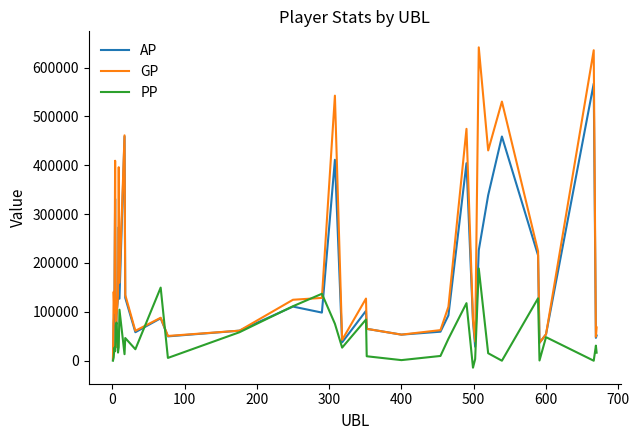

Does the chart have visible grid lines?

No